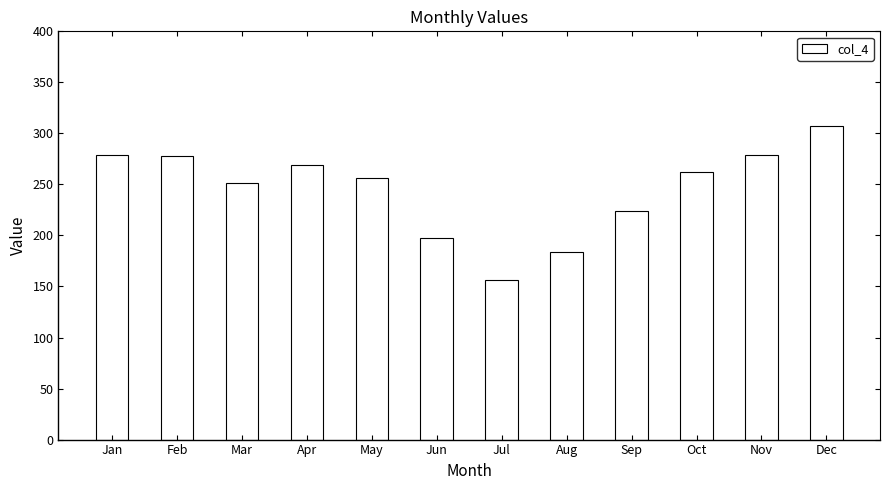

At which label is the value closest to 231?

Sep